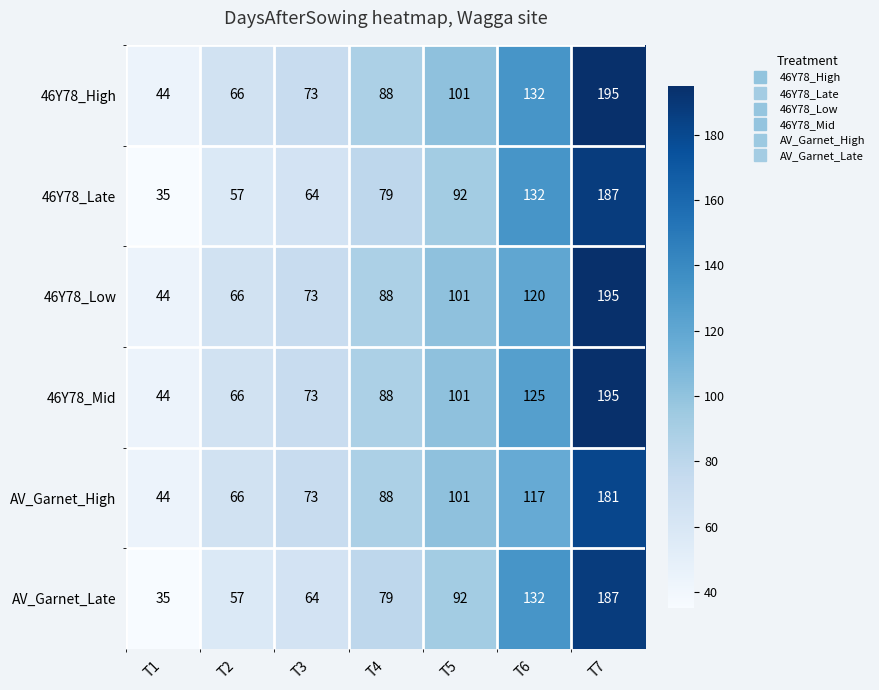

What is the difference between the AV_Garnet_High values at T3 and T2?

7